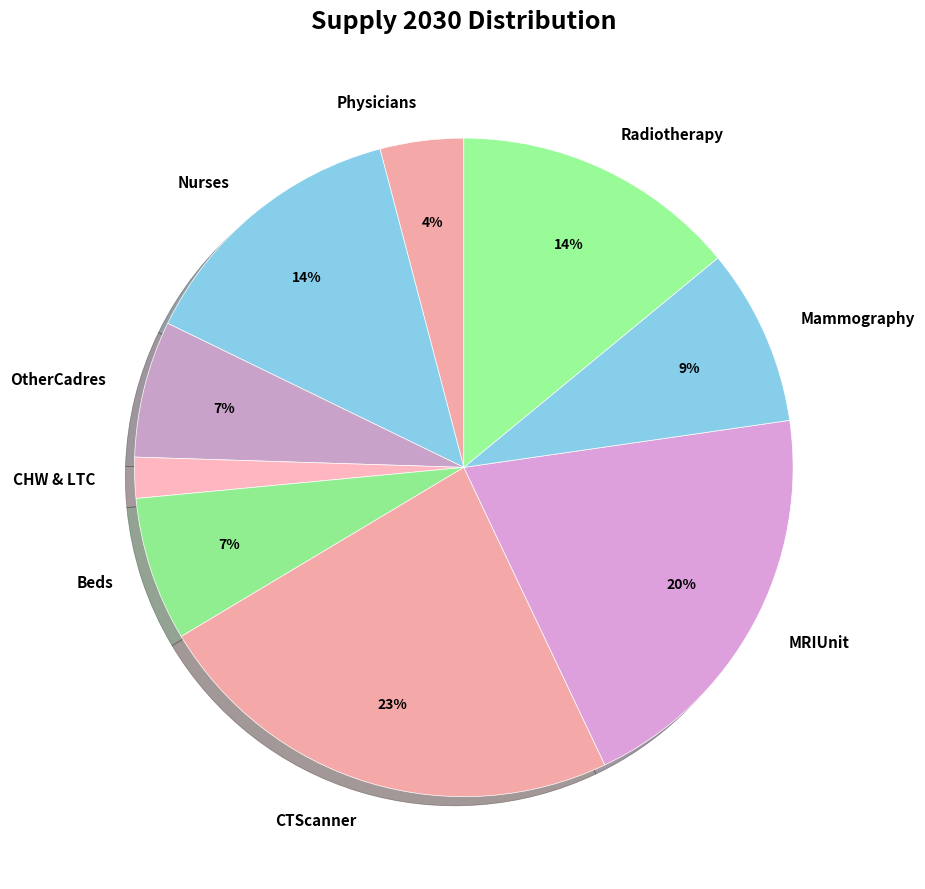

Which category has the smallest portion of the pie?

CHW & LTC